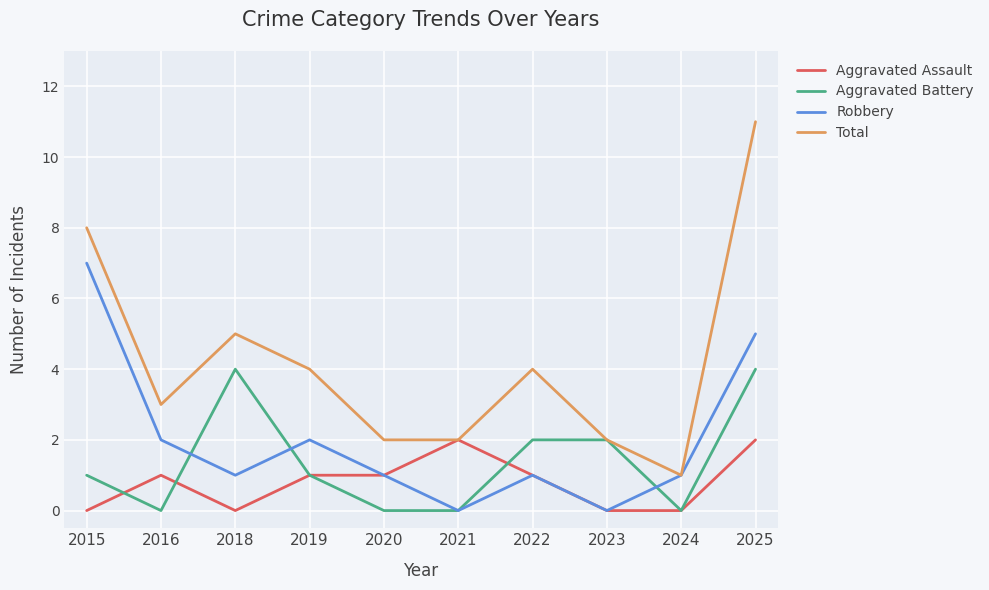

At which category is the sum across all series the highest?

2025